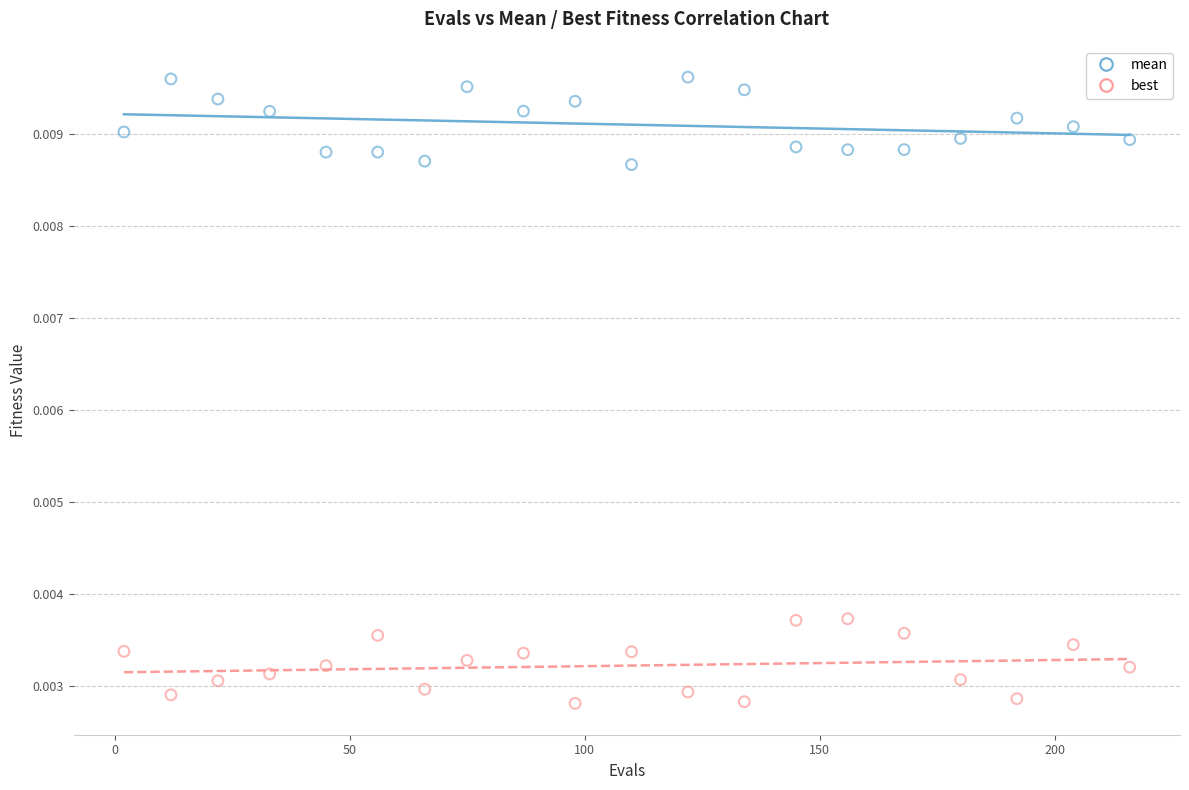

Which series reaches the maximum Y coordinate?

mean